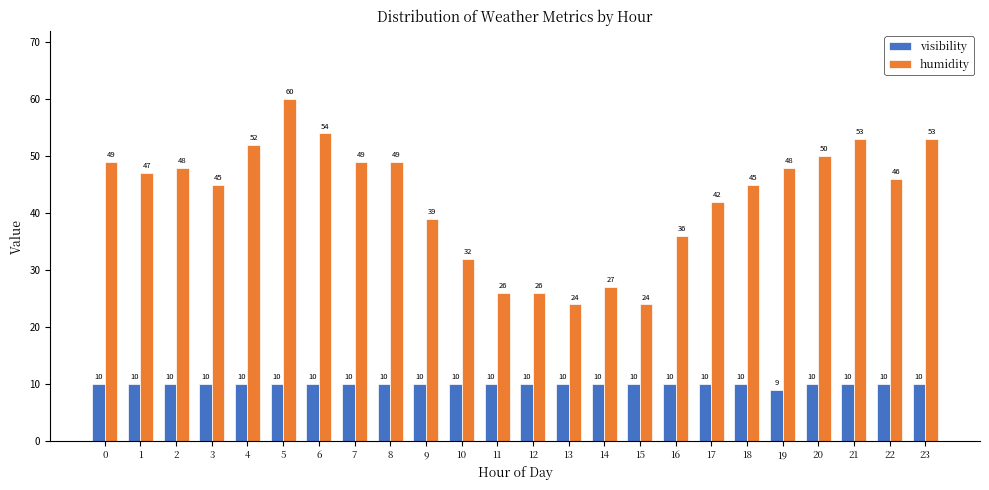

The value of humidity at 10 is 32. True or false?

True